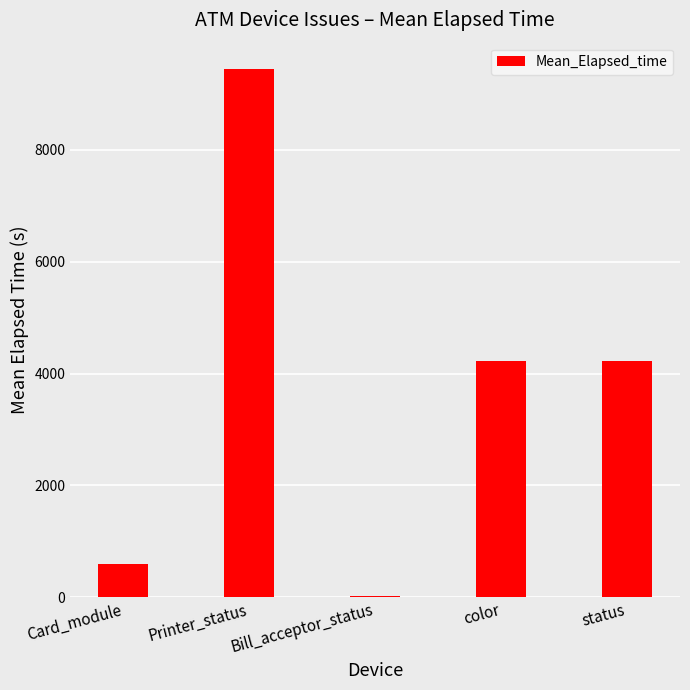

What is the average value?

3701.8